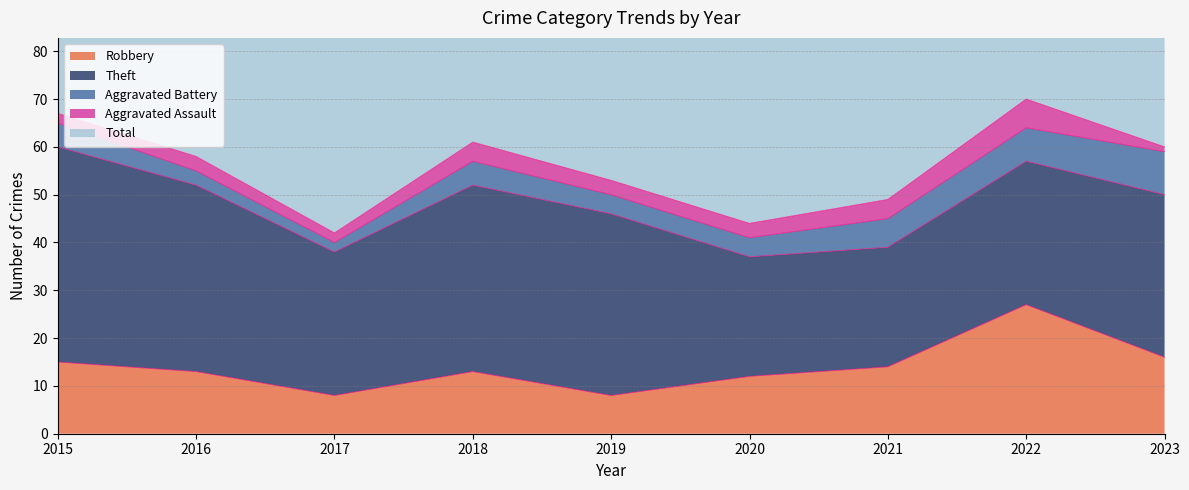

True or false: Robbery has more than 1 points higher than both neighbors.

True